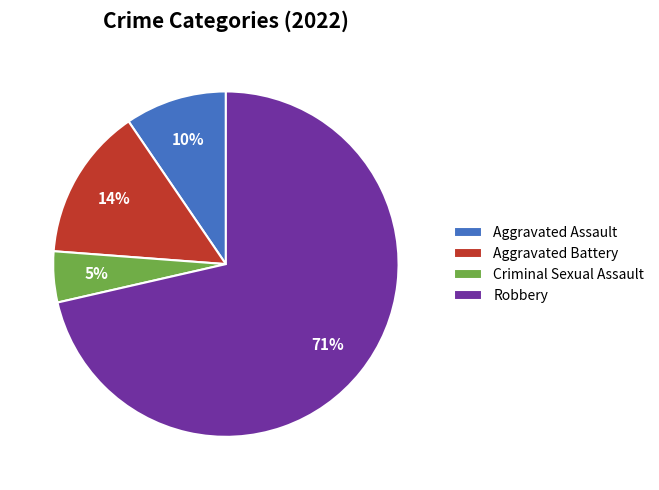

True or false: Aggravated Assault accounts for 10% of the total.

True